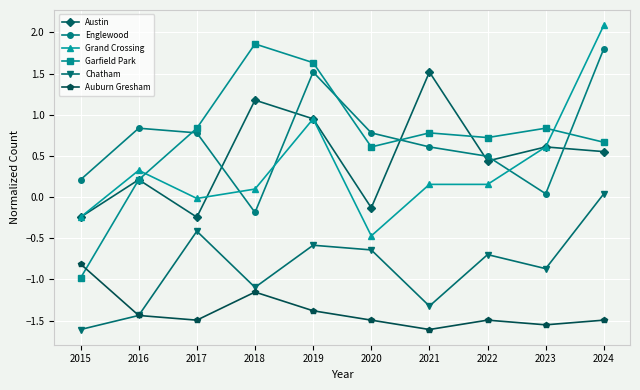

Which series has the widest spread of values?

Garfield Park